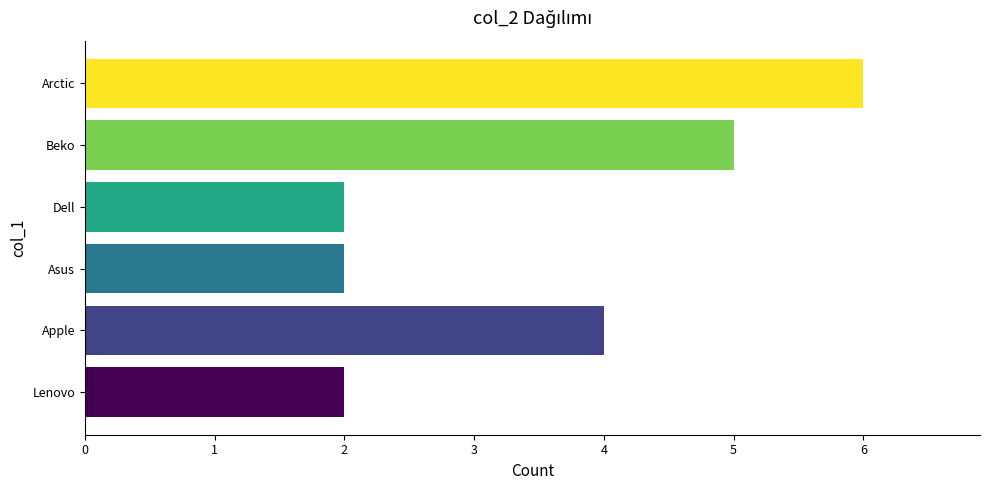

Between Arctic and Dell, which is larger?

Arctic